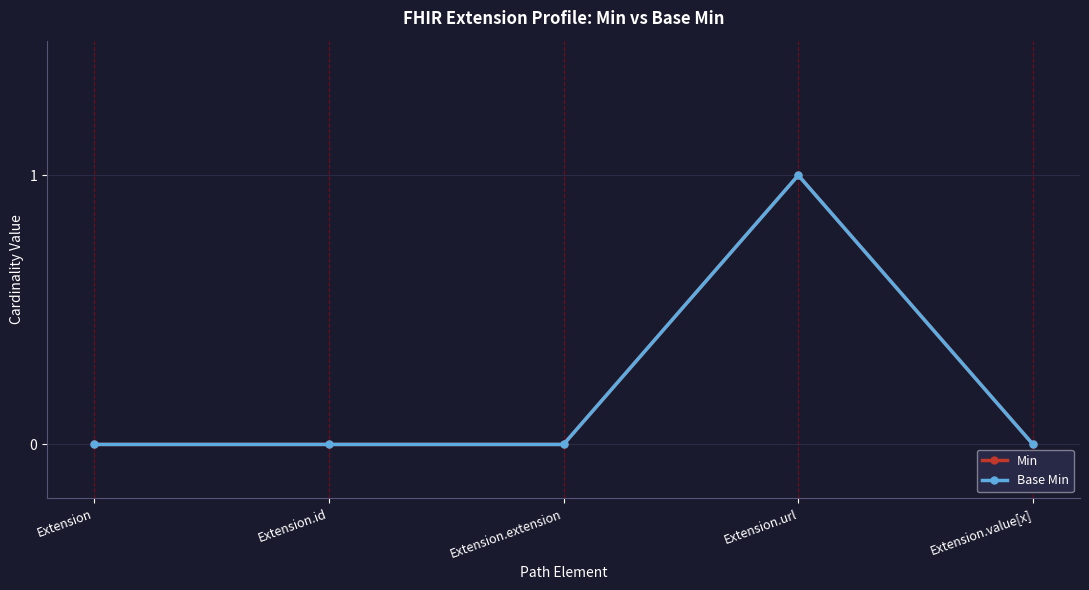

Which has a higher value, Extension.id or Extension.url?

Extension.url